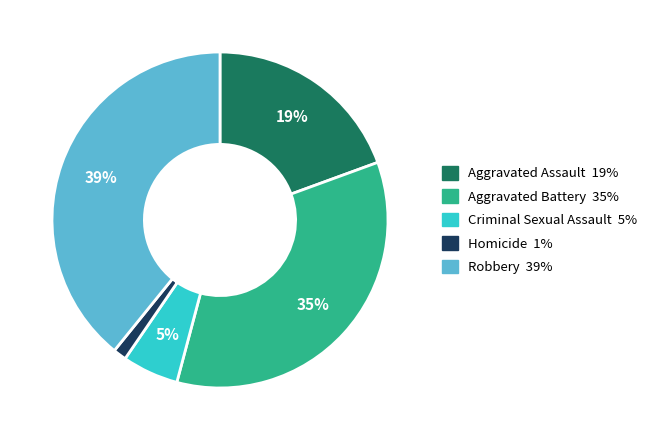

Rank the categories by value from highest to lowest.

Robbery, Aggravated Battery, Aggravated Assault, Criminal Sexual Assault, Homicide